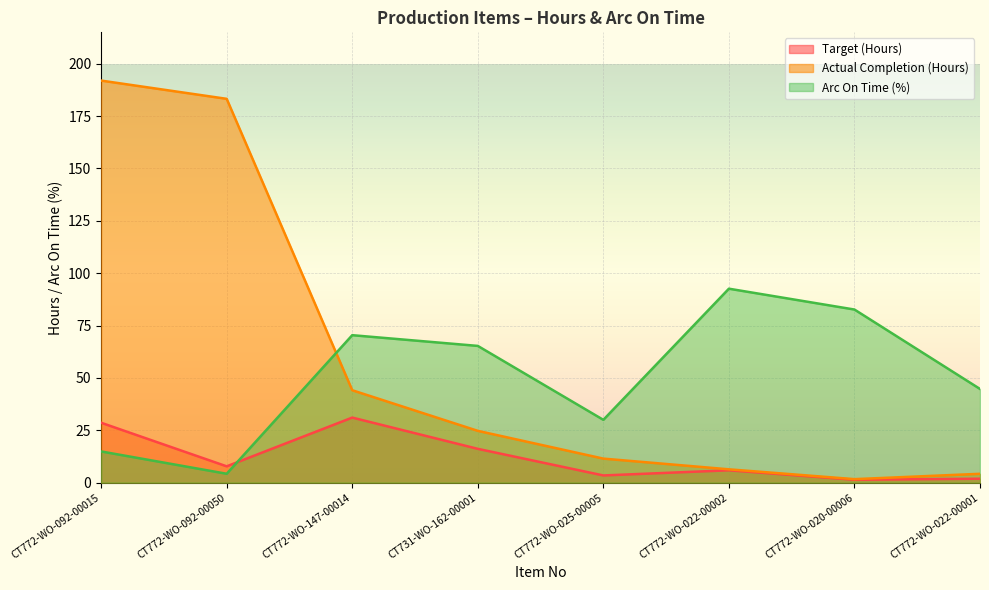

How many interior local valleys does the Actual Completion (Hours) series have?

1